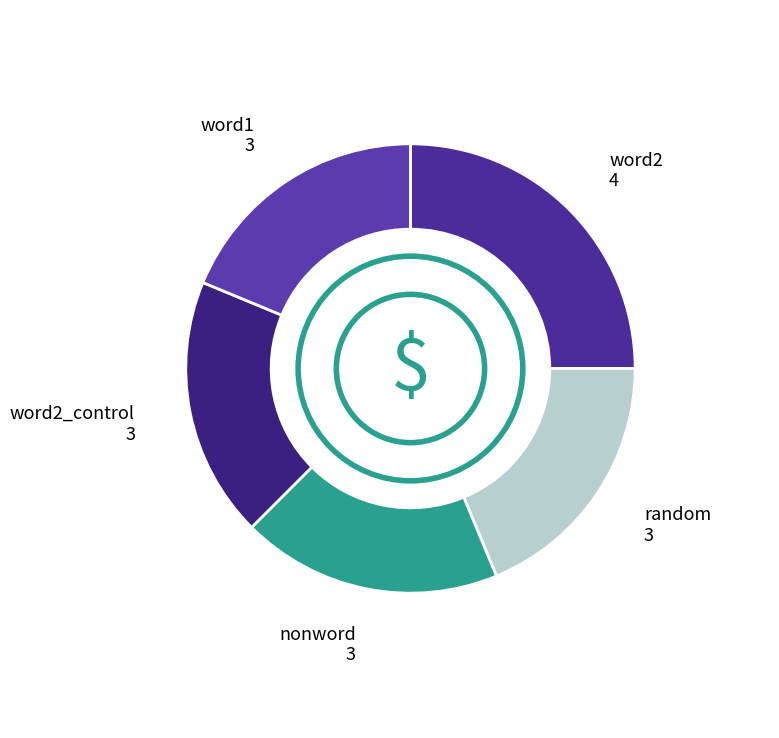

How many segments does this pie chart have?

5